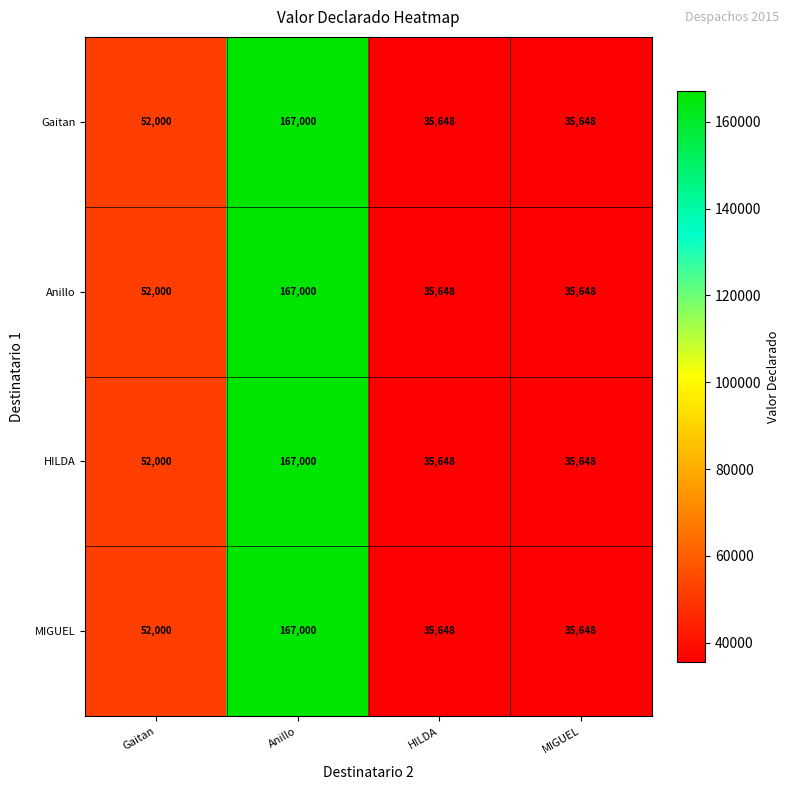

Which label corresponds to the largest value in the chart?

Anillo